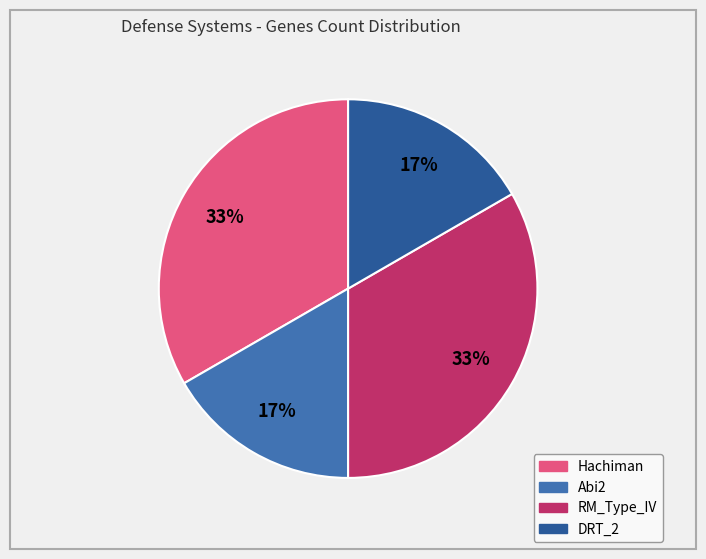

What is the ratio of the value at DRT_2 to the value at Hachiman?

0.5